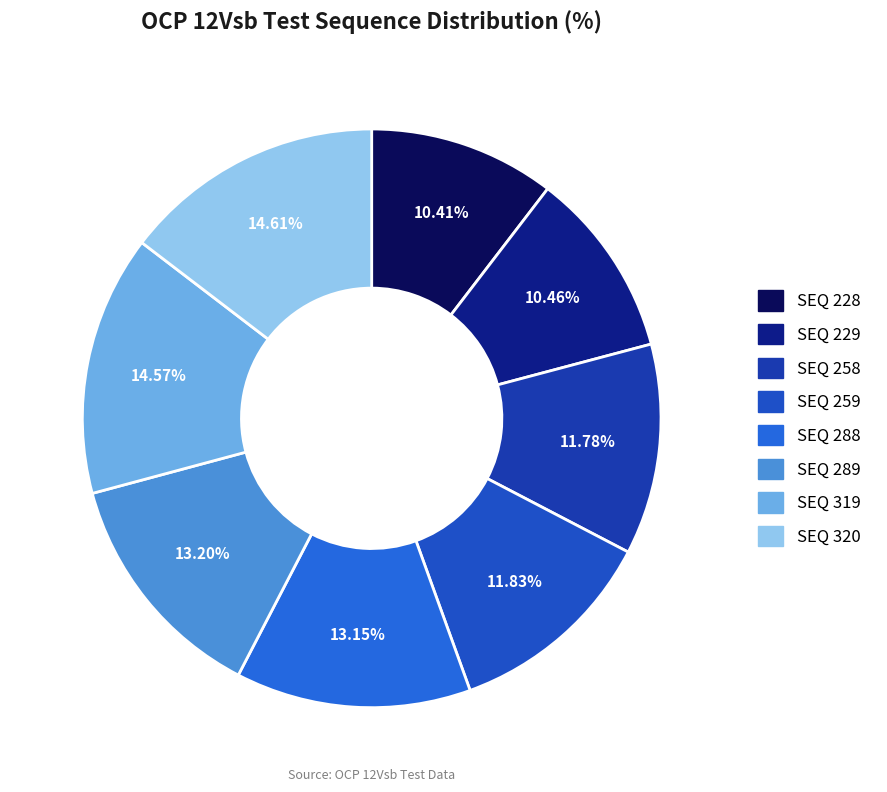

What portion of the pie excludes SEQ 289?

86.8%